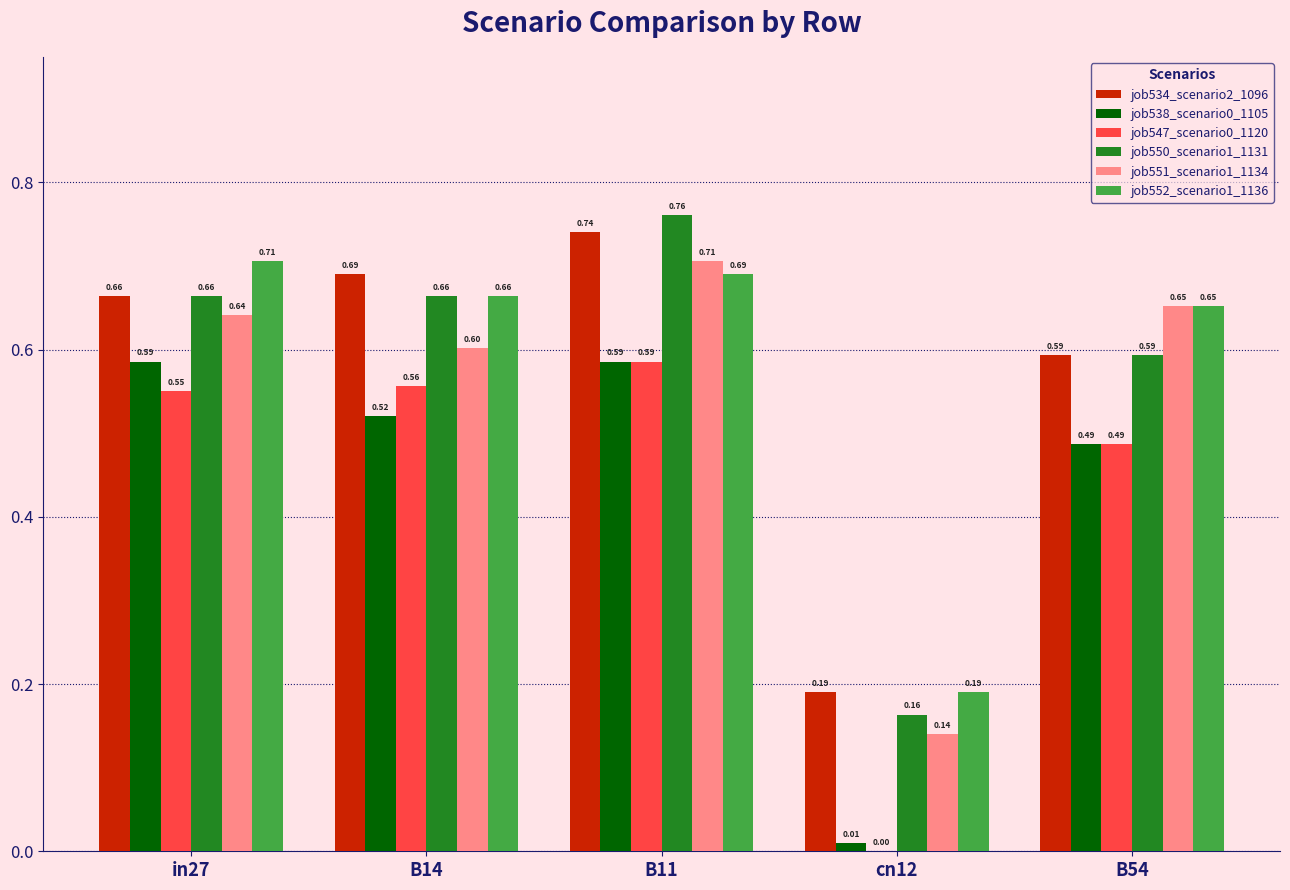

What is the sum of all job550_scenario1_1131 values?

2.8